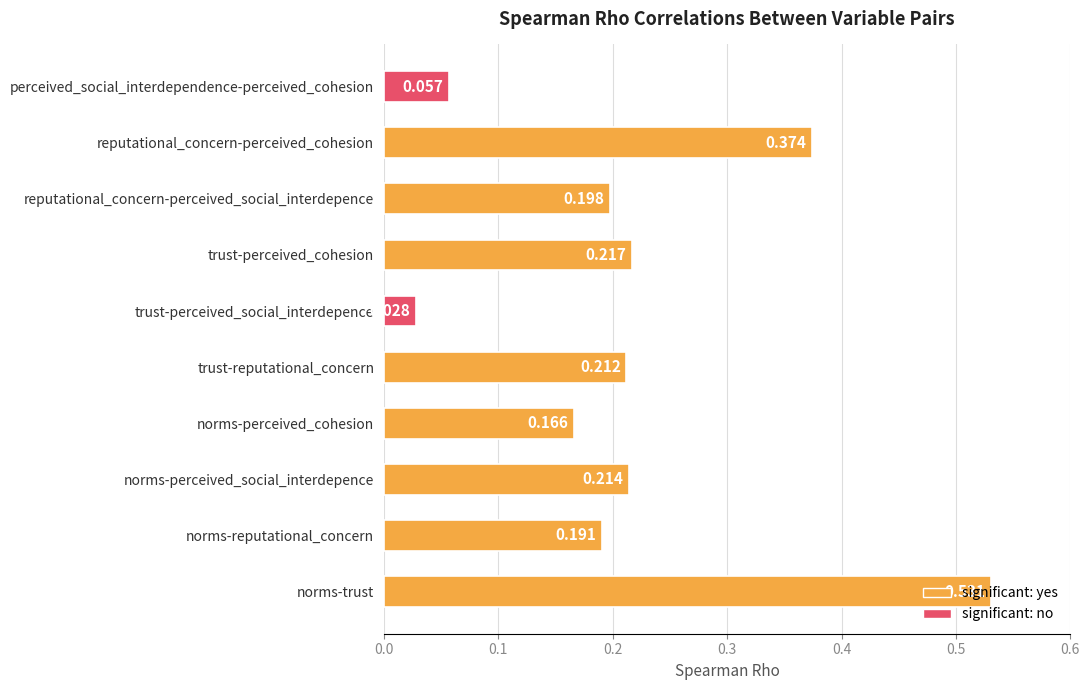

At which label is the value closest to 0?

trust-perceived_social_interdepence